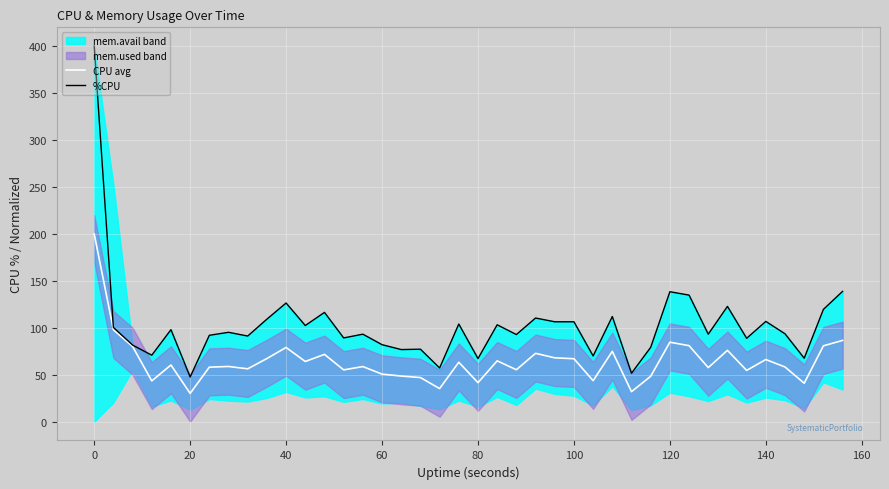

True or false: CPU avg and %CPU cross at least once.

False